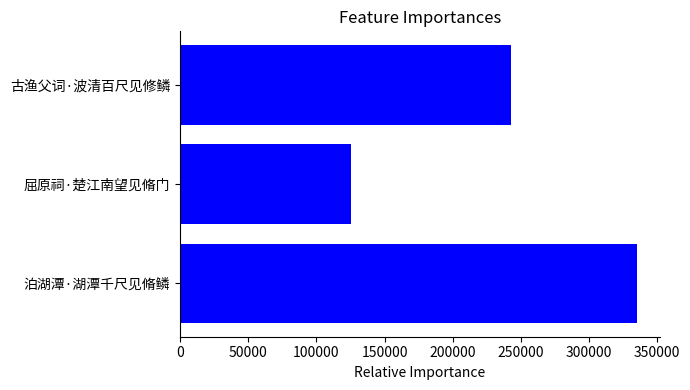

Reading top to bottom, what are all the values shown in this chart?

243123	125246	335059